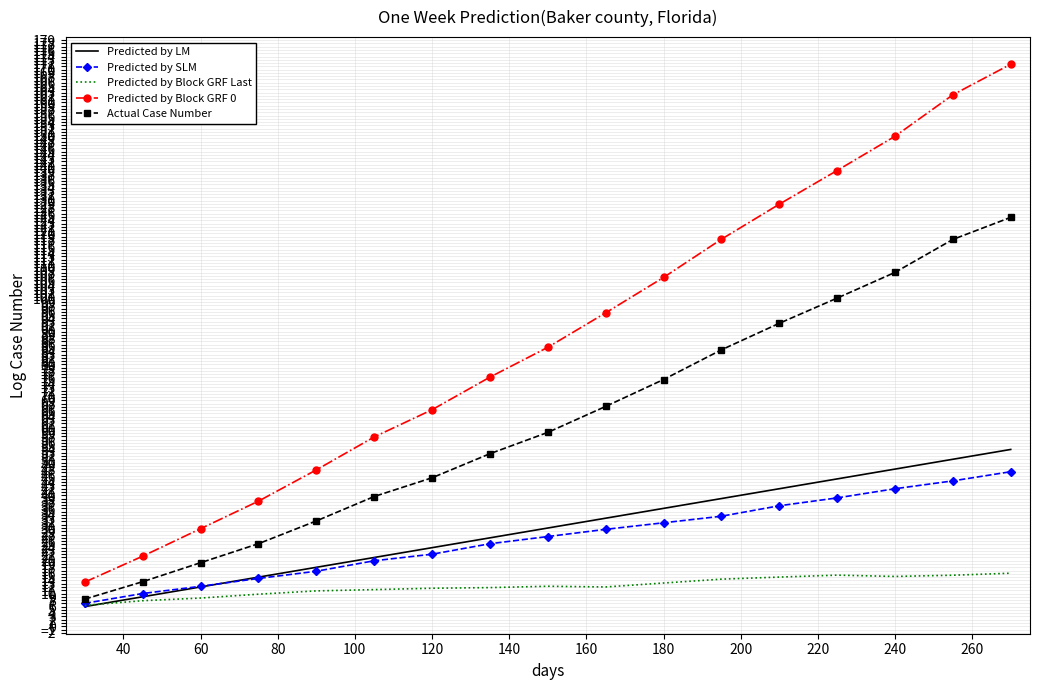

True or false: Predicted by Block GRF 0 and Actual Case Number cross at least once.

False